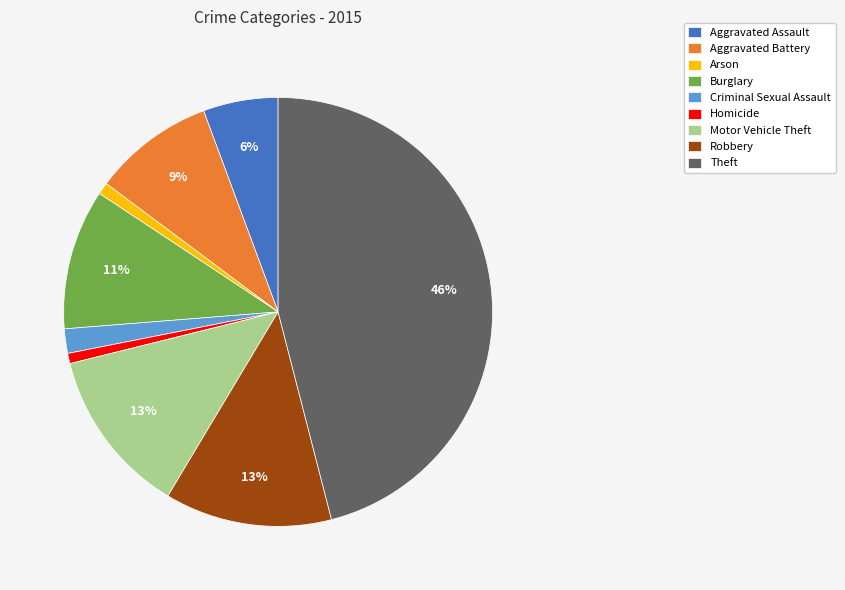

True or false: Burglary accounts for 25% of the total.

False